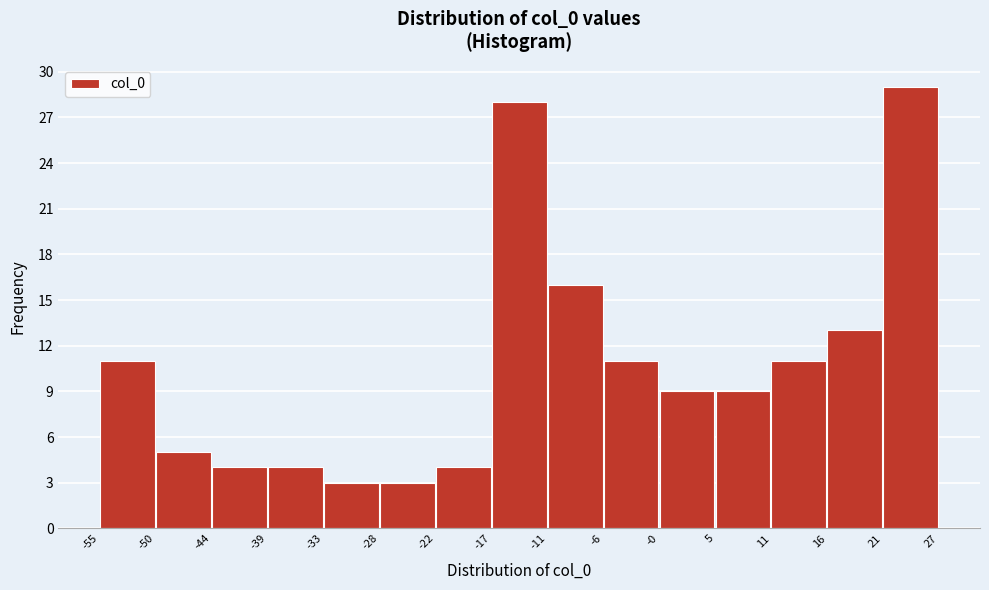

Reading left to right, list every bar in this chart as the range it spans on the x-axis followed by its height. The values are not printed on the chart, so give them approximately, as read against the axis.

-55 to -50: 11
-50 to -44: 5
-44 to -39: 4
-39 to -33: 4
-33 to -28: 3
-28 to -22: 3
-22 to -17: 4
-17 to -11: 28
-11 to -6: 16
-6 to -0: 11
-0 to 5: 9
5 to 11: 9
11 to 16: 11
16 to 21: 13
21 to 27: 29